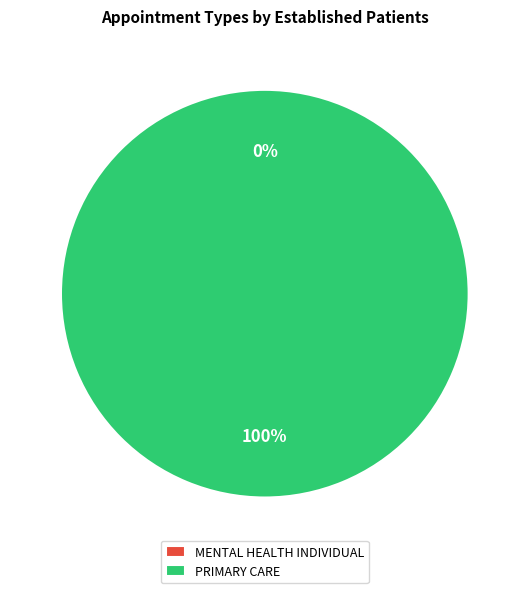

To the nearest percent, what percentage of the pie is PRIMARY CARE?

100%